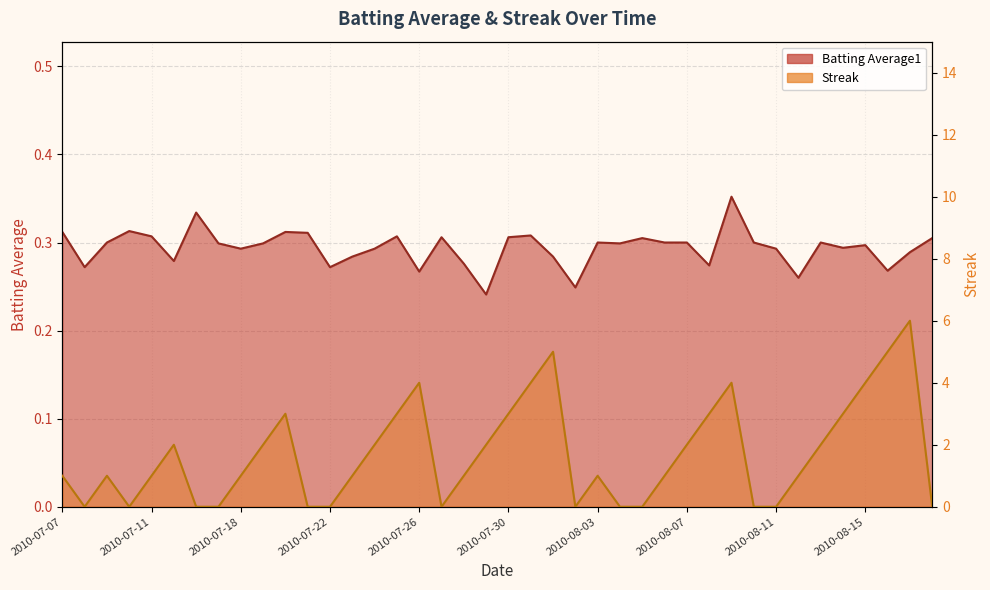

What is the label of the 14th point from the right?

2010-08-05